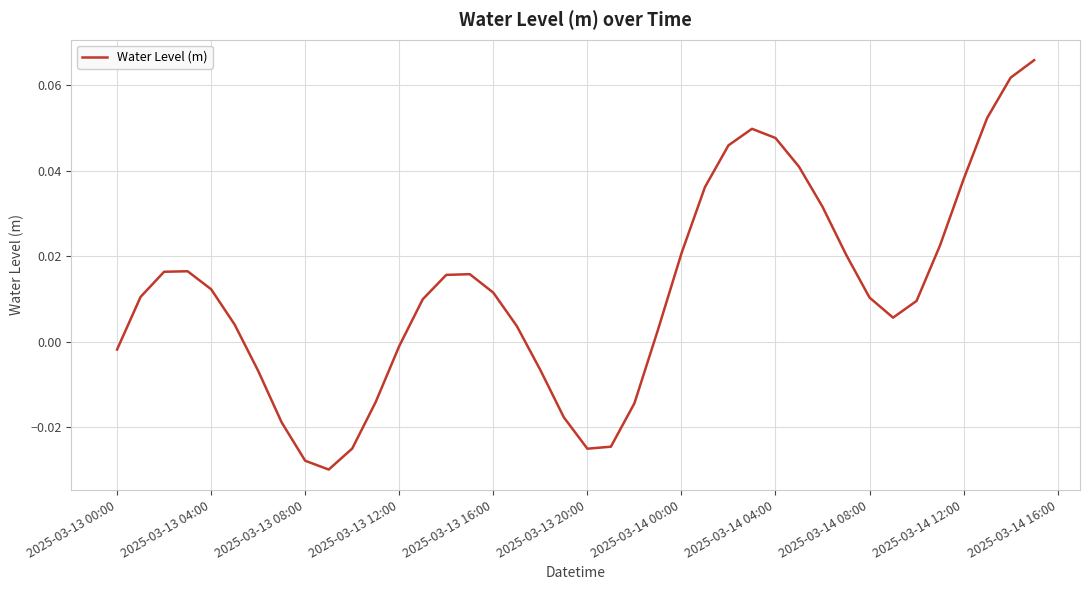

Is it true that the value at 2025-03-13 12:00 is -0.0?

True